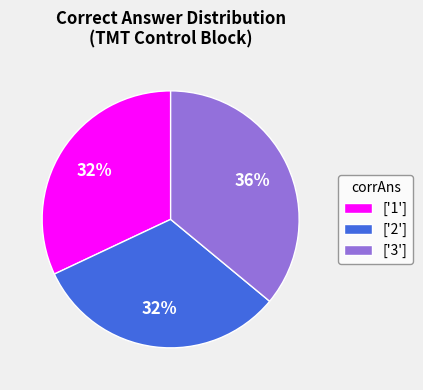

Is the sum of ['2'] and ['1'] greater than half?

Yes